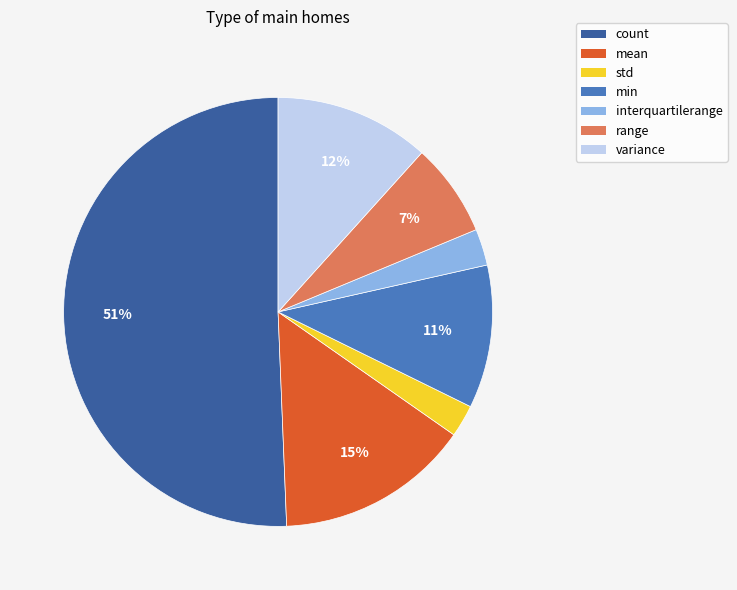

Is there any slice that represents more than half of the pie?

Yes